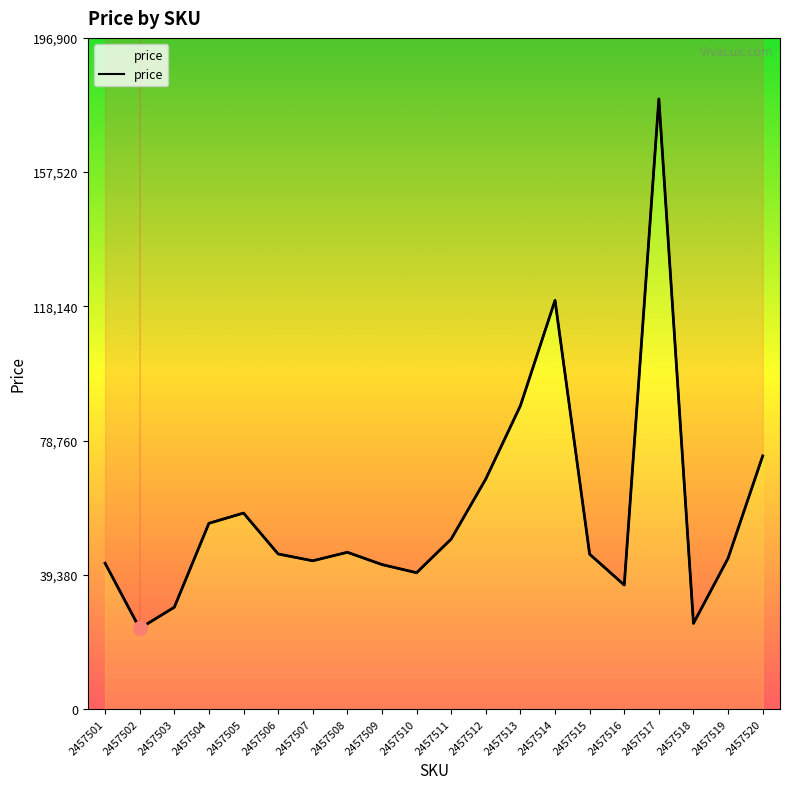

Reading left to right, what are all the values shown in this chart?

42793	23648	29875	54500	57500	45500	43500	45996	42393	40000	49879	67500	88998	119897	45444	36390	179000	25137	44255	74265